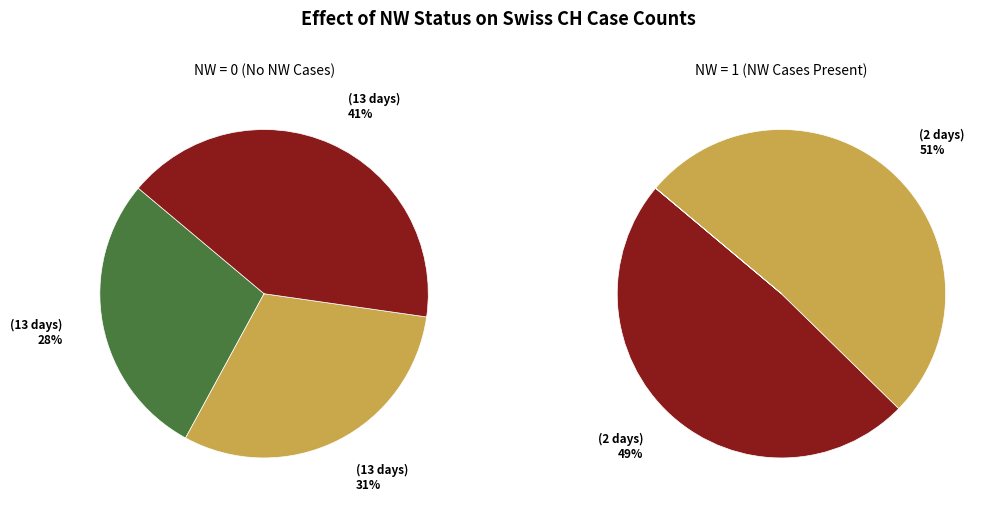

Count the number of slices in the pie.

2